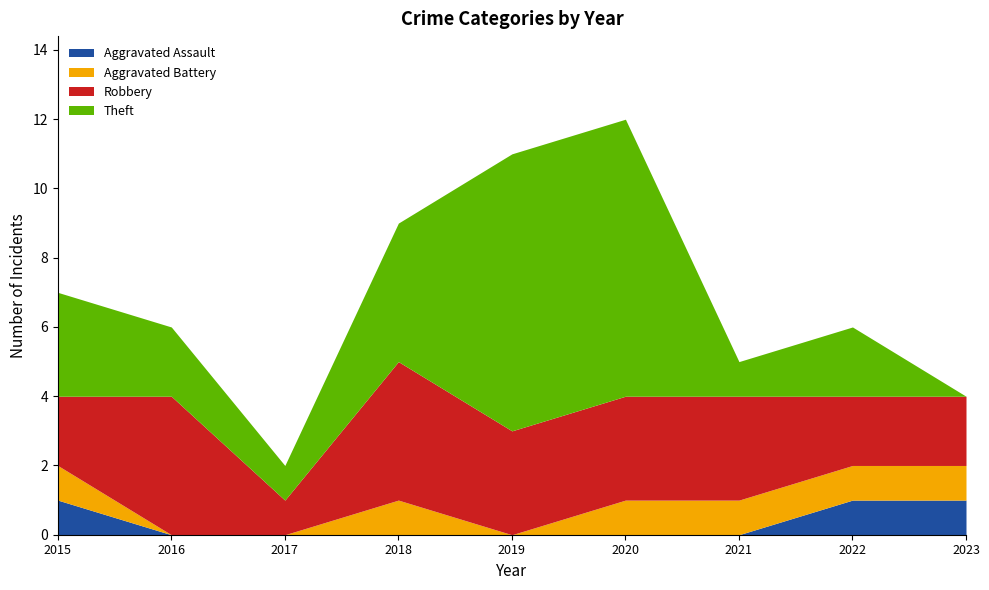

True or false: Aggravated Assault and Robbery intersect in this chart.

False